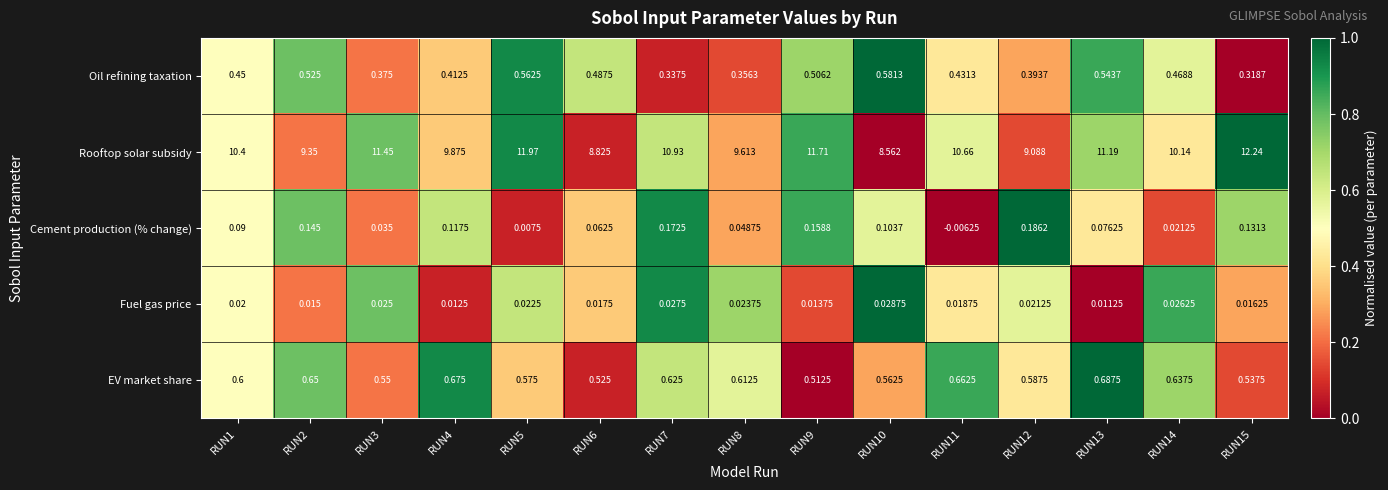

Which series has the largest range (max minus min)?

Rooftop solar subsidy